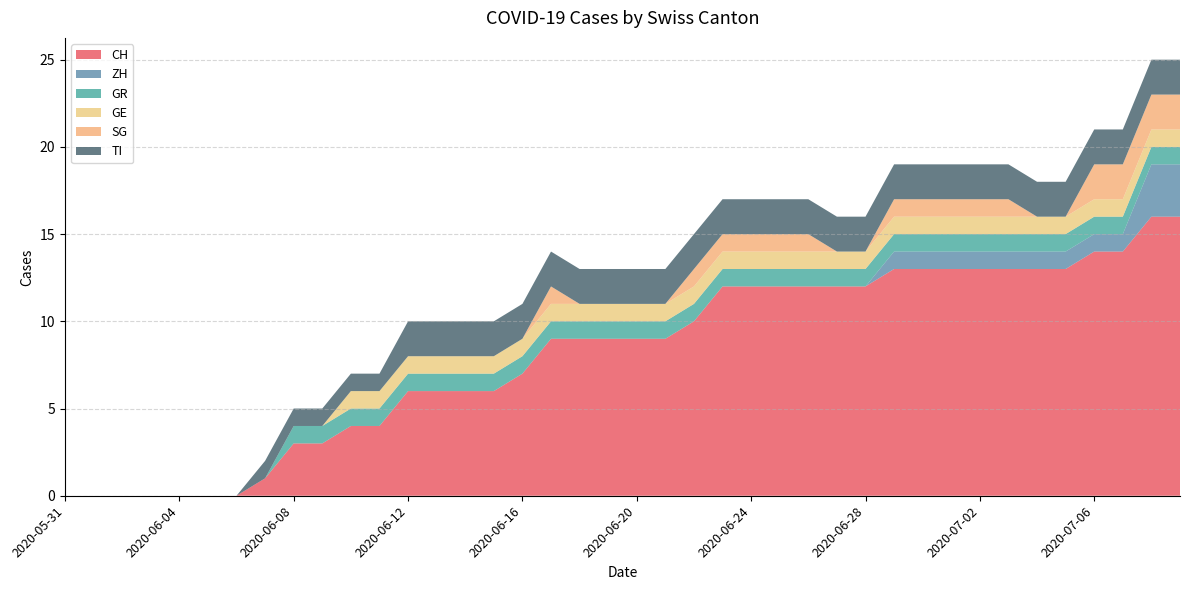

Reading left to right, transcribe all the data shown in this chart.

CH: 0	0	0	0	0	0	0	1	3	3	4	4	6	6	6	6	7	9	9	9	9	9	10	12	12	12	12	12	12	13	13	13	13	13	13	13	14	14	16	16
ZH: 0	0	0	0	0	0	0	0	0	0	0	0	0	0	0	0	0	0	0	0	0	0	0	0	0	0	0	0	0	1	1	1	1	1	1	1	1	1	3	3
GR: 0	0	0	0	0	0	0	0	1	1	1	1	1	1	1	1	1	1	1	1	1	1	1	1	1	1	1	1	1	1	1	1	1	1	1	1	1	1	1	1
GE: 0	0	0	0	0	0	0	0	0	0	1	1	1	1	1	1	1	1	1	1	1	1	1	1	1	1	1	1	1	1	1	1	1	1	1	1	1	1	1	1
SG: 0	0	0	0	0	0	0	0	0	0	0	0	0	0	0	0	0	1	0	0	0	0	1	1	1	1	1	0	0	1	1	1	1	1	0	0	2	2	2	2
TI: 0	0	0	0	0	0	0	1	1	1	1	1	2	2	2	2	2	2	2	2	2	2	2	2	2	2	2	2	2	2	2	2	2	2	2	2	2	2	2	2